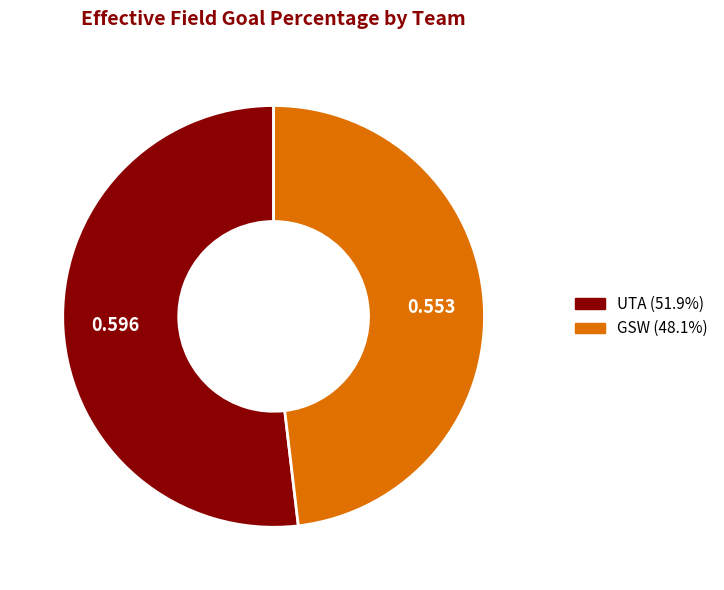

True or false: GSW accounts for 55% of the total.

False